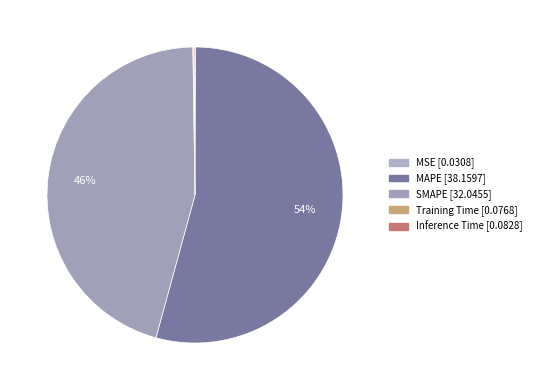

Rank the categories by value from highest to lowest.

MAPE, SMAPE, Inference Time, Training Time, MSE